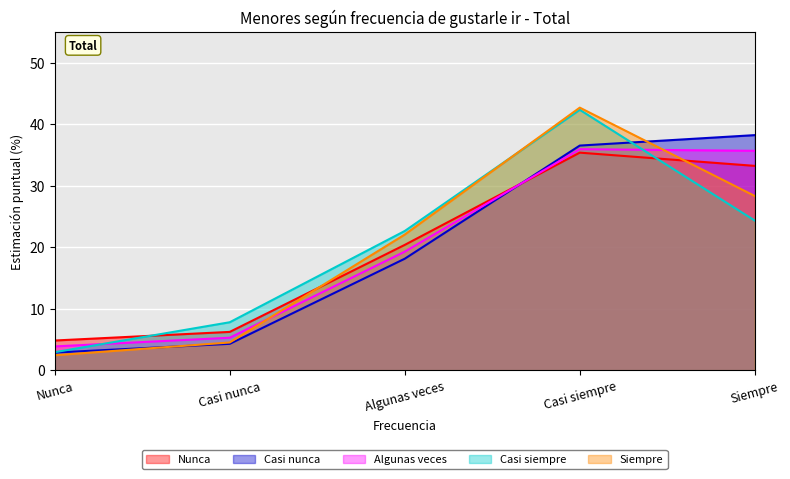

Count the number of data series in this chart.

5